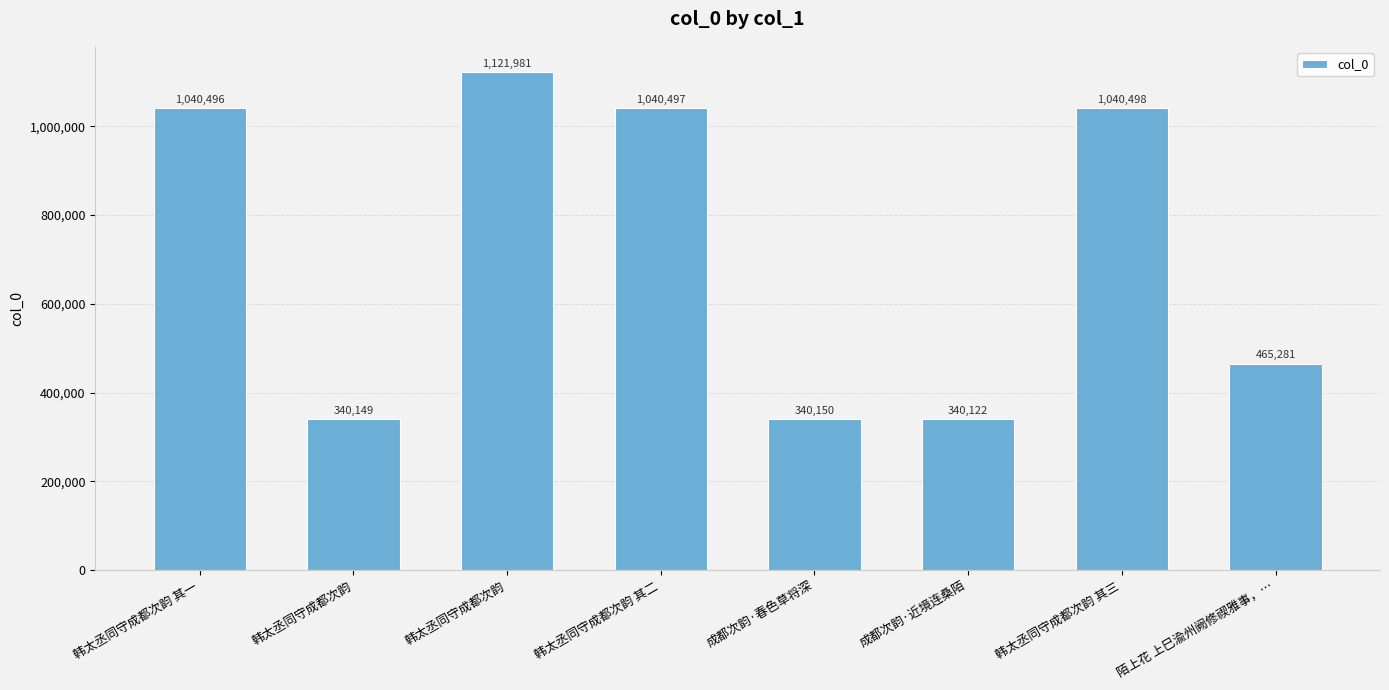

What is the label of the 2nd bar from the left?

韩太丞同守成都次韵